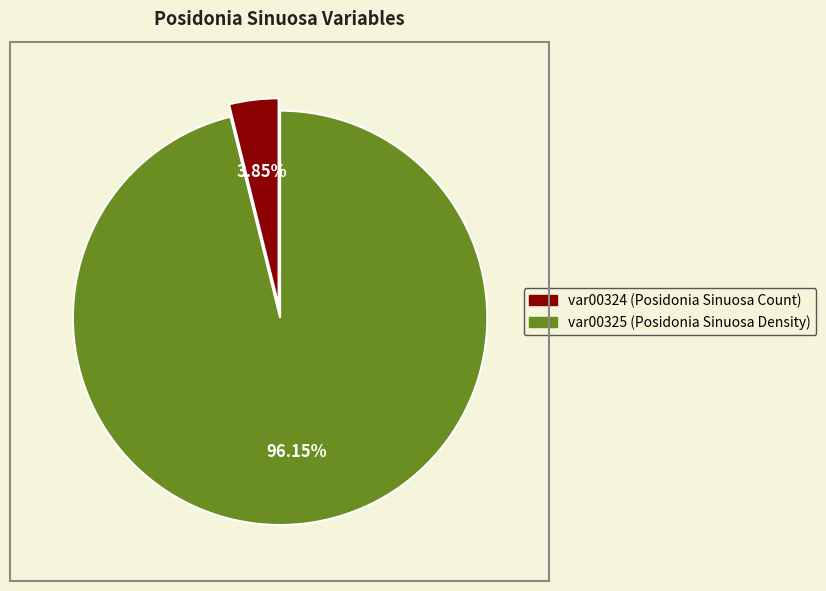

The var00325 slice represents 96% of the pie. True or false?

True